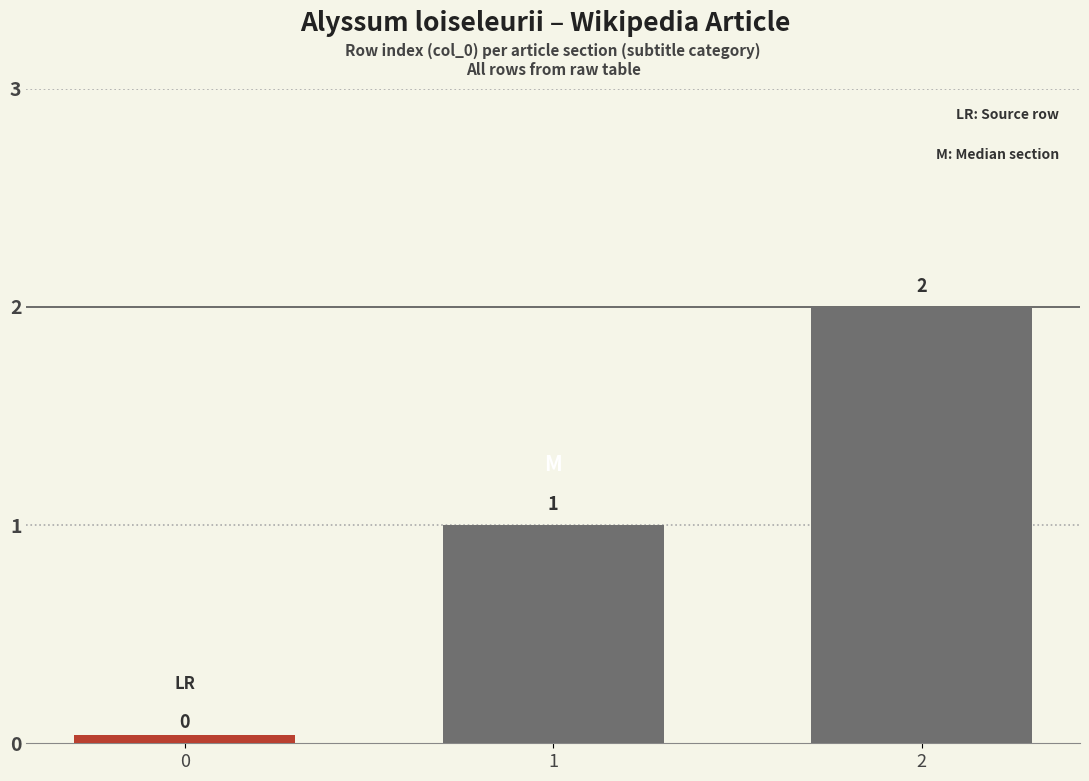

Rank the categories by value from highest to lowest.

2, 1, 0